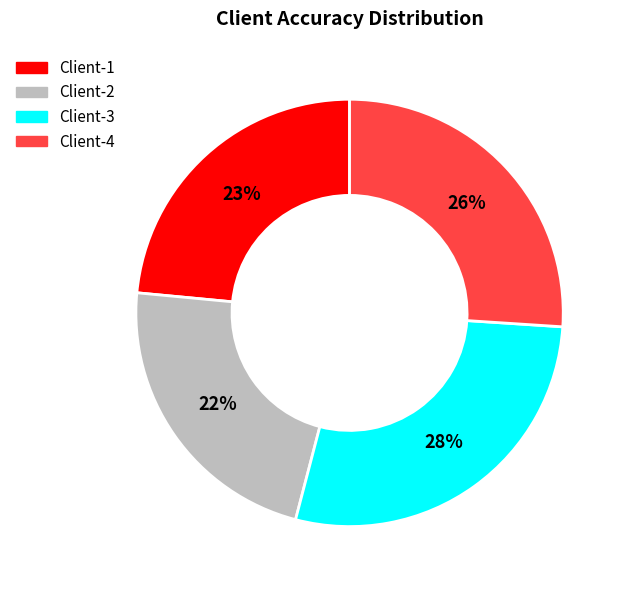

The Client-2 slice represents 22% of the pie. True or false?

True